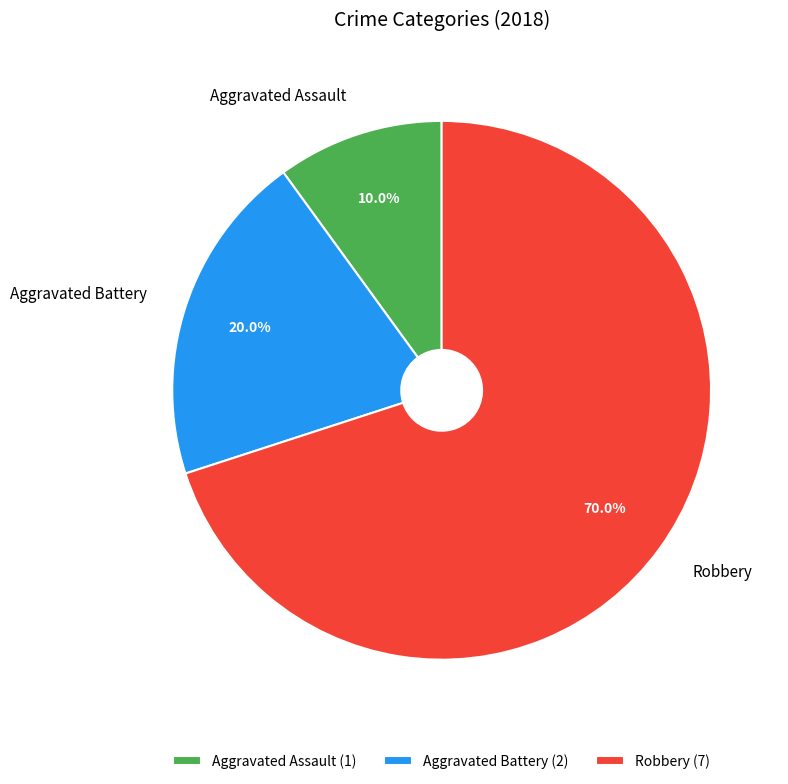

Is there a majority slice in this chart?

Yes